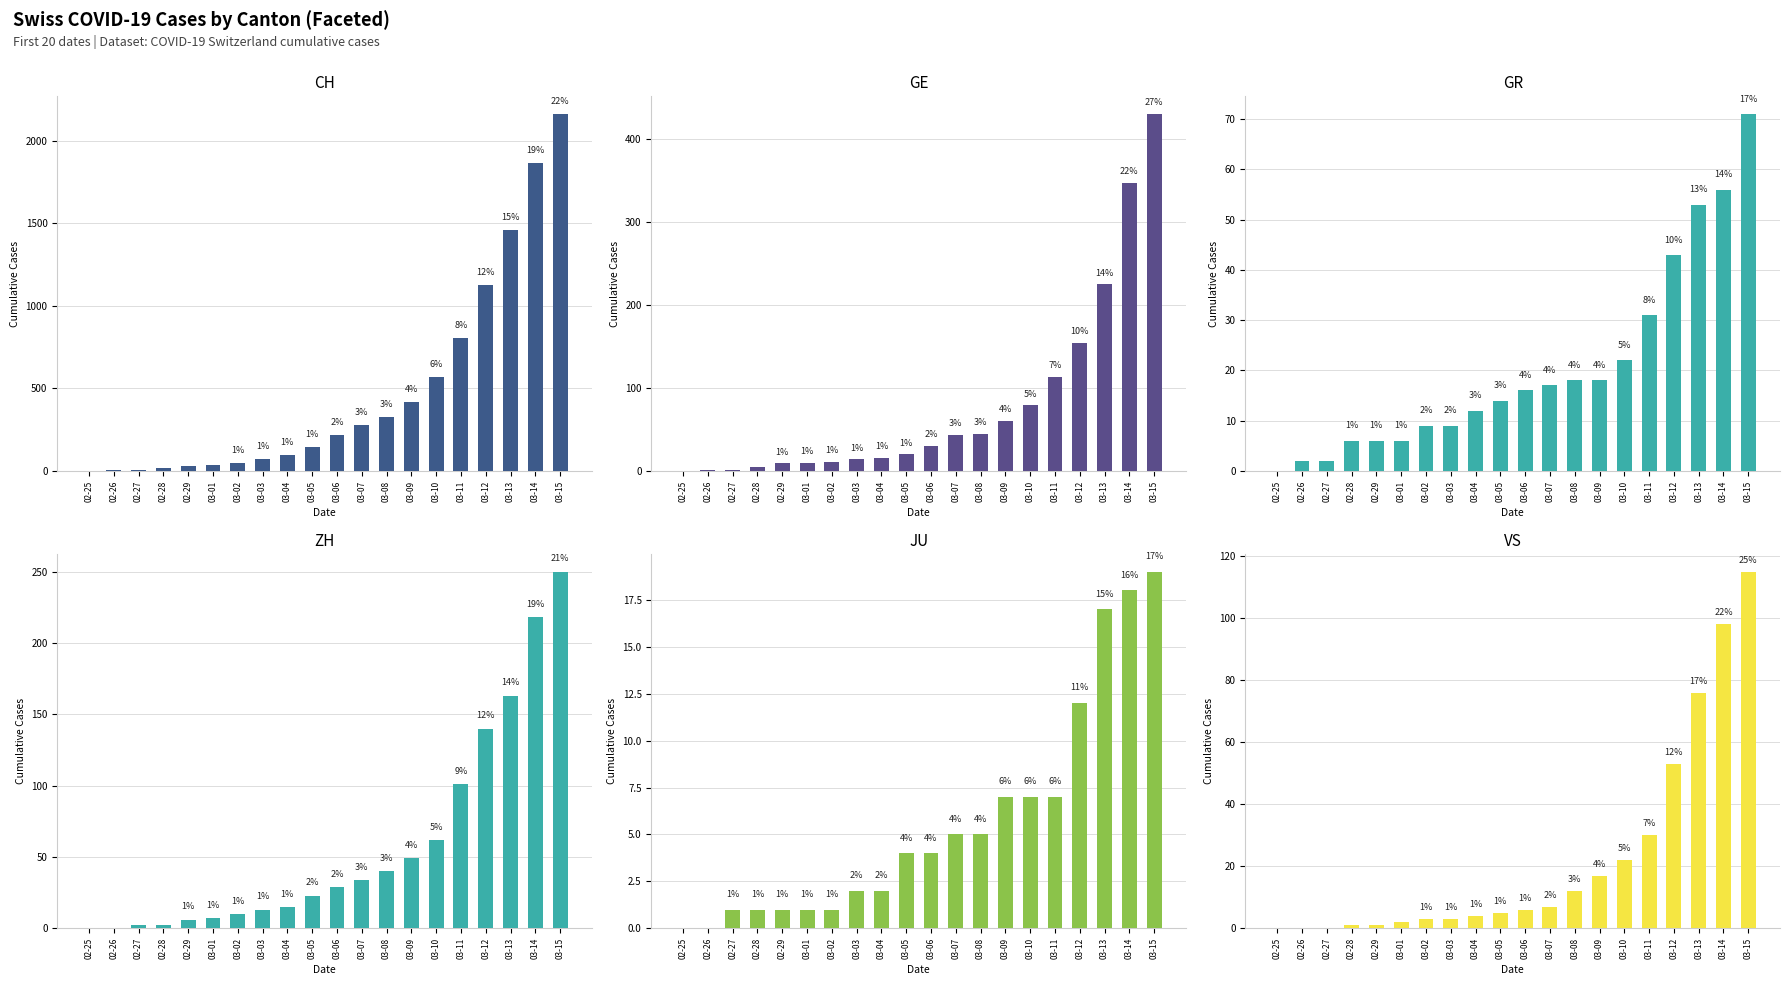

List the labels in order of JU value, smallest first.

02-25, 02-26, 02-27, 02-28, 02-29, 03-01, 03-02, 03-03, 03-04, 03-05, 03-06, 03-07, 03-08, 03-09, 03-10, 03-11, 03-12, 03-13, 03-14, 03-15